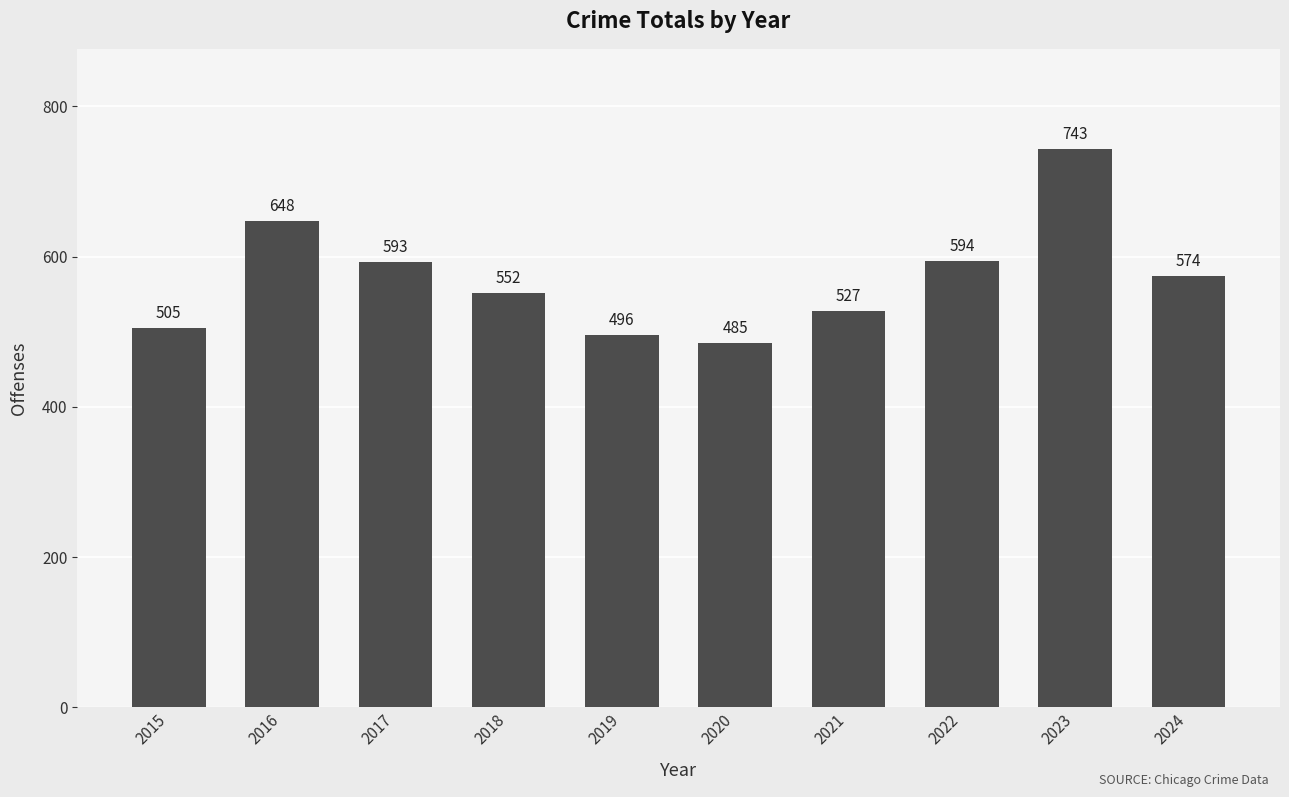

List the labels in order of value, largest first.

2023, 2016, 2022, 2017, 2024, 2018, 2021, 2015, 2019, 2020